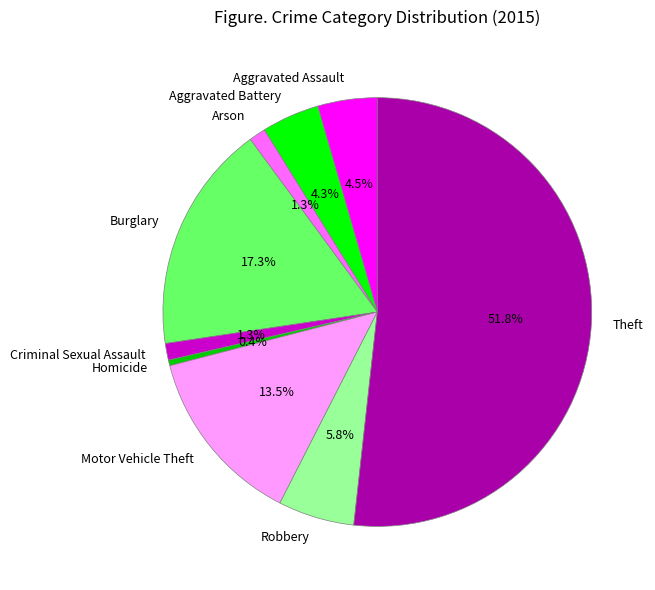

Count the number of slices in the pie.

9